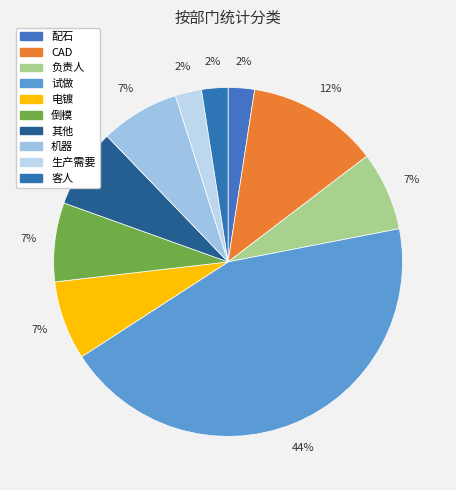

Which slice is the largest?

试做